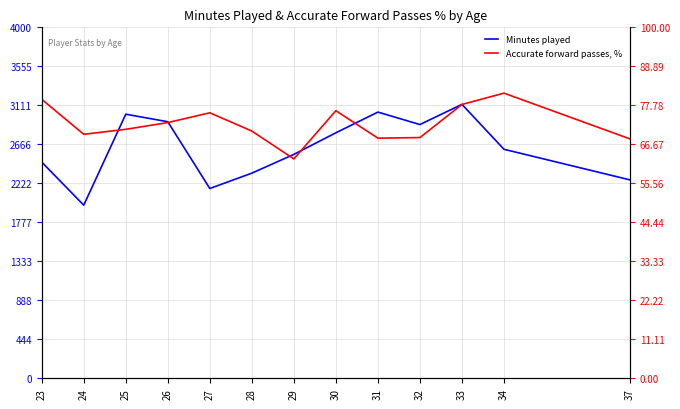

Reading left to right, extract all data points from this chart.

Minutes played: 23=2464.0	24=1973.0	25=3010.0	26=2924.0	27=2163.0	28=2338.0	29=2552.0	30=2798.0	31=3034.0	32=2892.0	33=3122.0	34=2610.0	37=2261.0
Accurate forward passes, %: 23=79.5	24=69.5	25=70.9	26=72.9	27=75.7	28=70.5	29=62.5	30=76.2	31=68.4	32=68.6	33=78.0	34=81.2	37=68.2